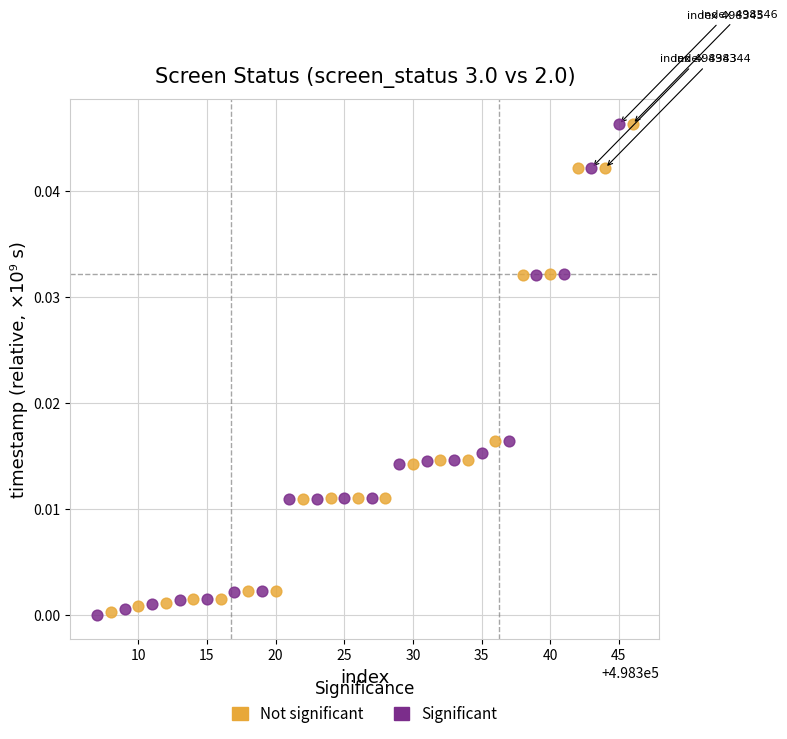

Which series has the widest spread of Y values?

Significant